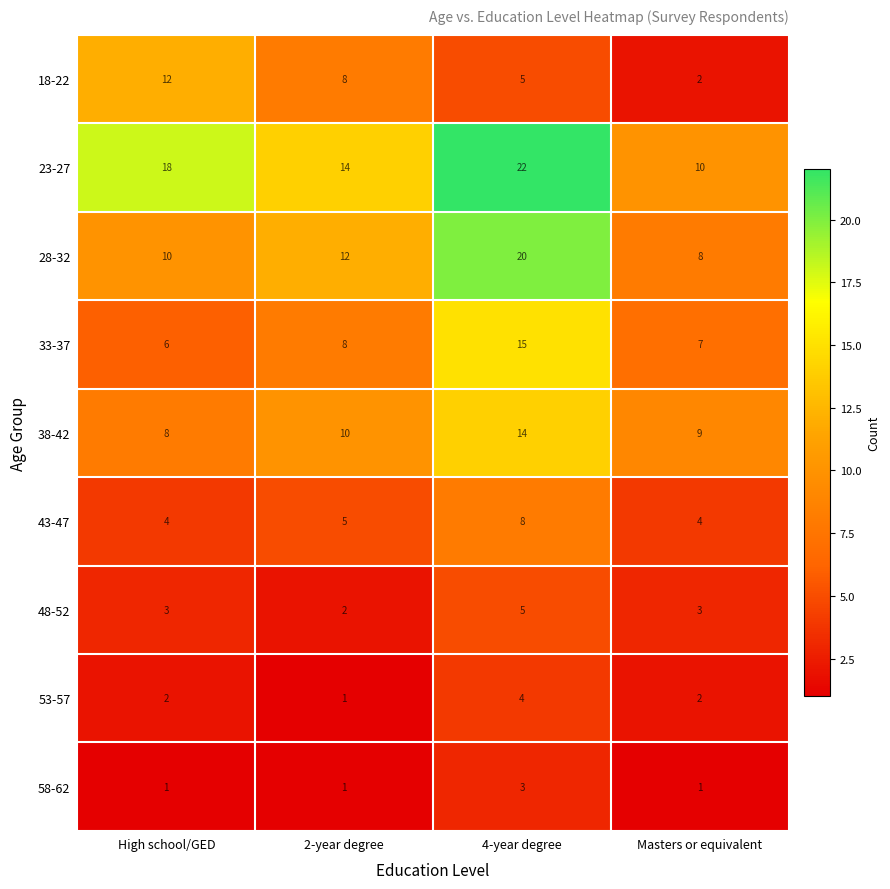

The value of 33-37 at High school/GED is 2. True or false?

False